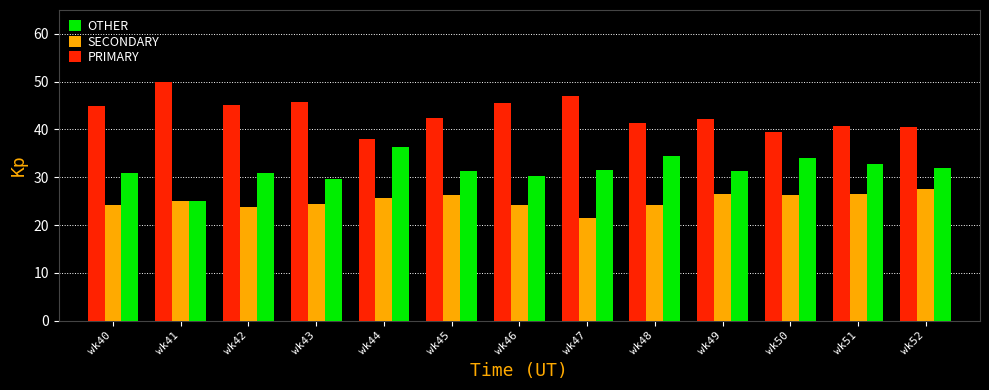

What is the spread (max minus min) of values at wk42?

21.3